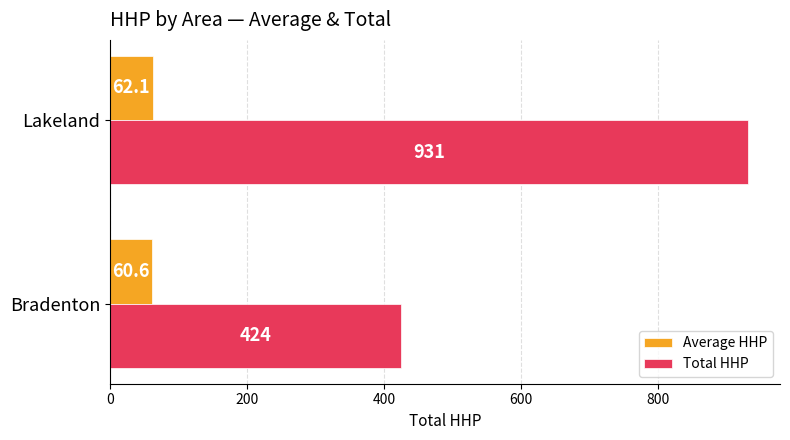

What is the average value of the Total HHP series?

677.5